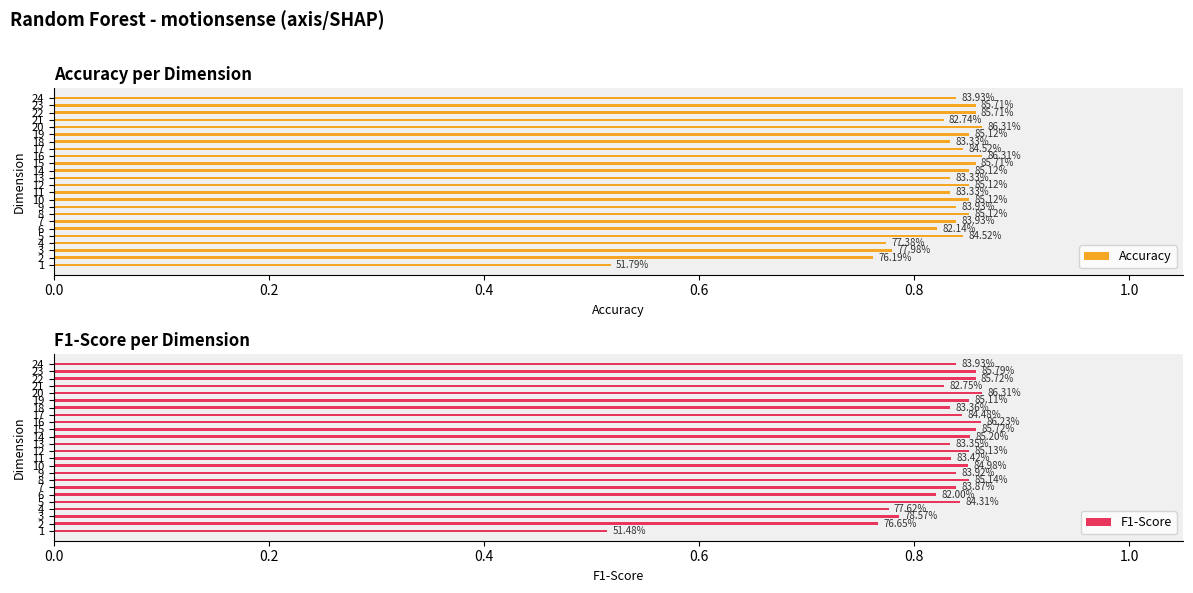

Which series has the largest total across all categories?

F1-Score